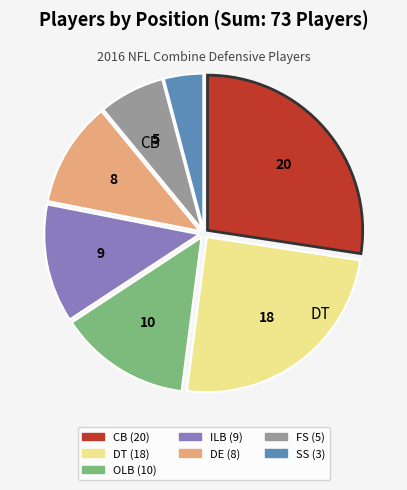

Which has a higher value, ILB or FS?

ILB